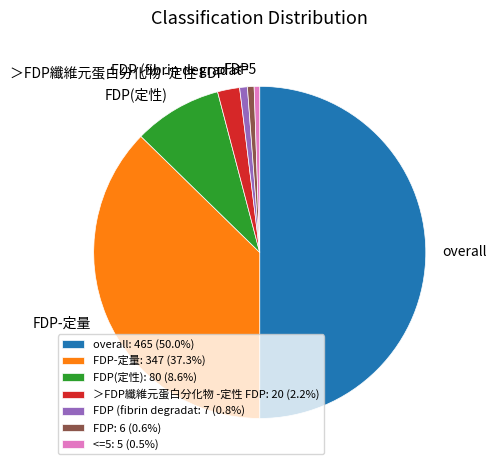

Is the sum of FDP(定性): 80 (8.6%) and overall: 465 (50.0%) greater than half?

Yes